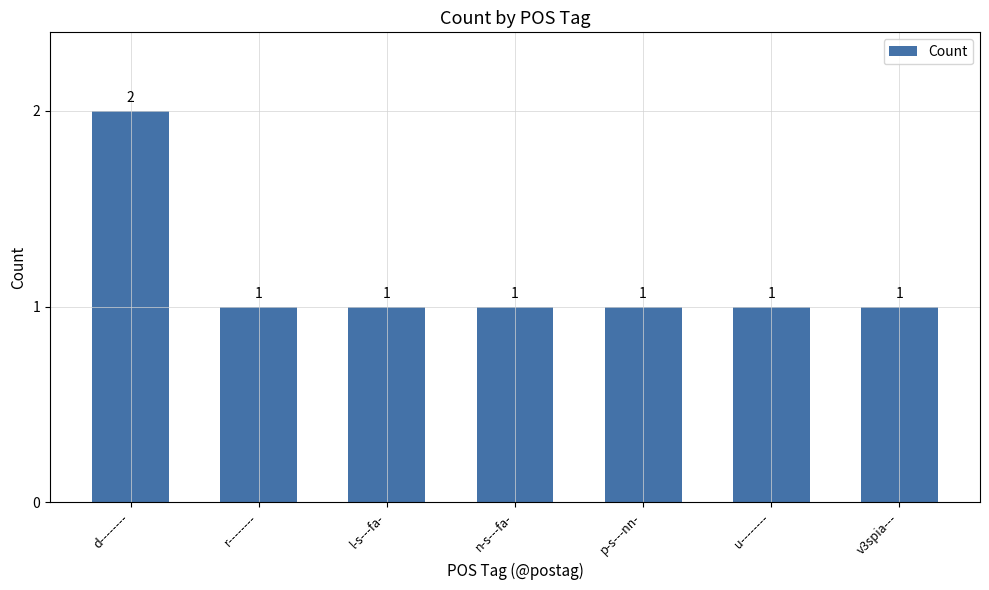

The chart shows a value of 1 at v3spia---. True or false?

True